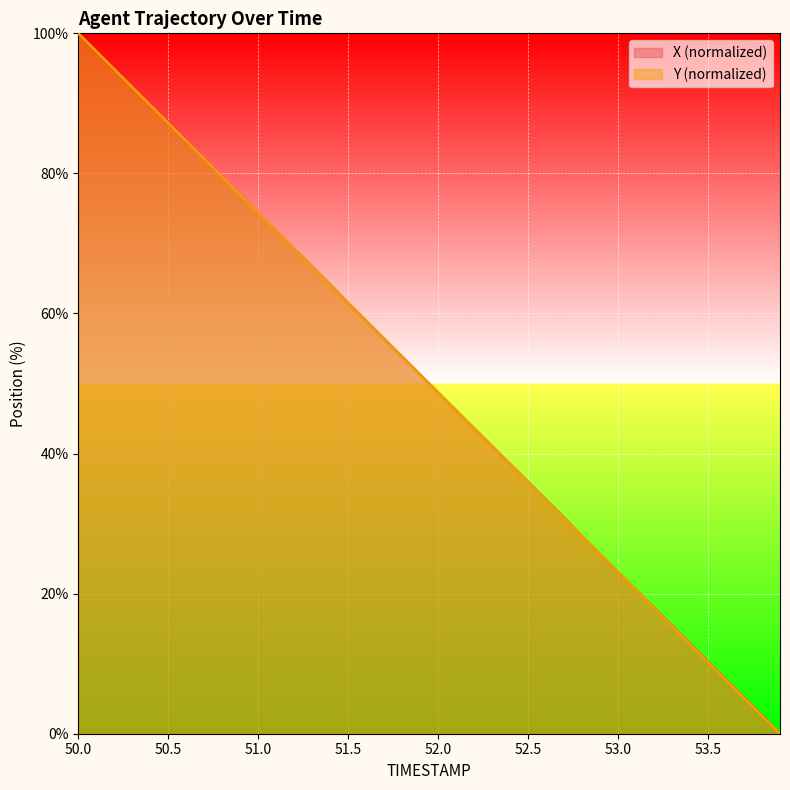

At which category is the sum across all series the highest?

50.0